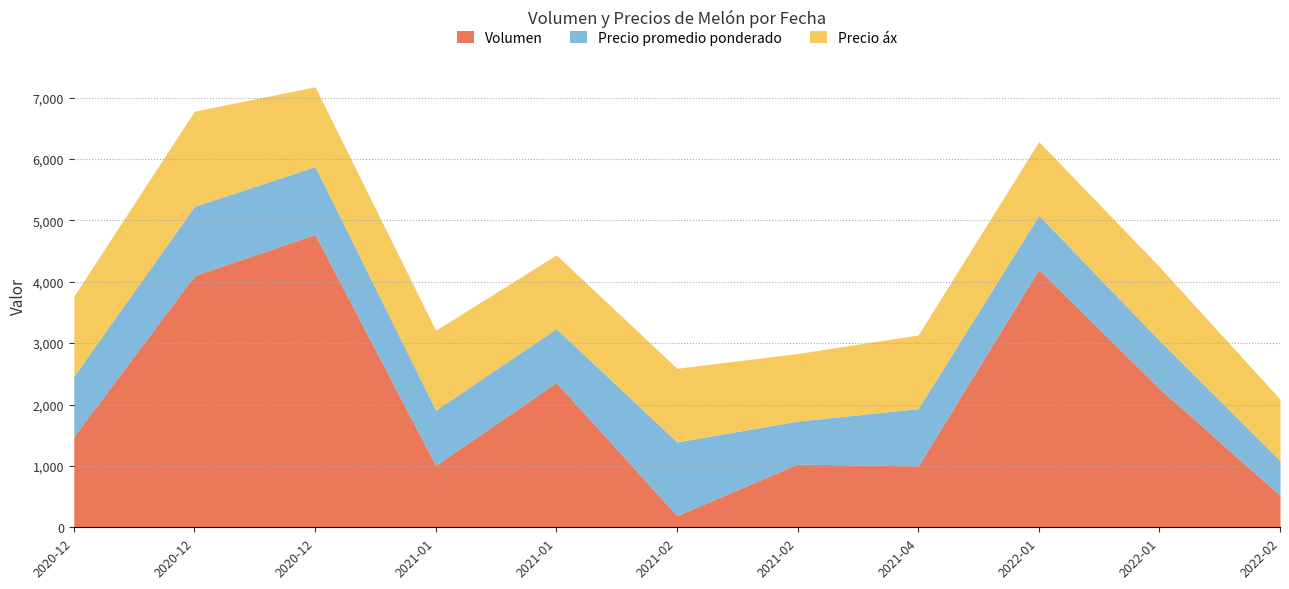

How many lines are shown in the chart?

3